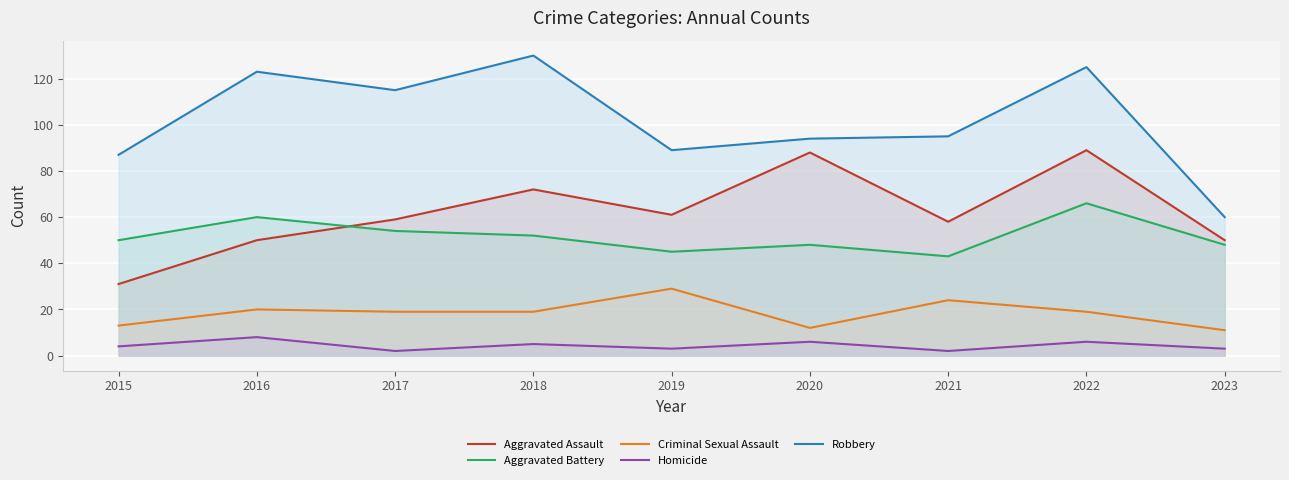

What value does the Robbery series have at 2019, to the nearest 5?

90